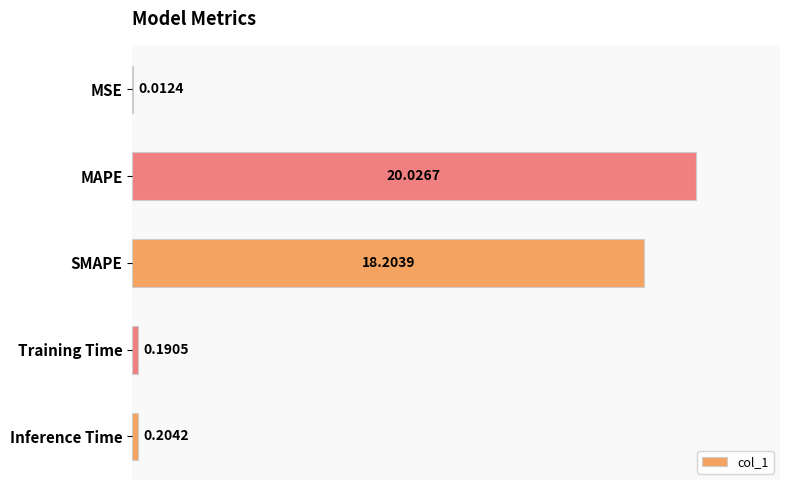

What is the sum of all values?

38.6